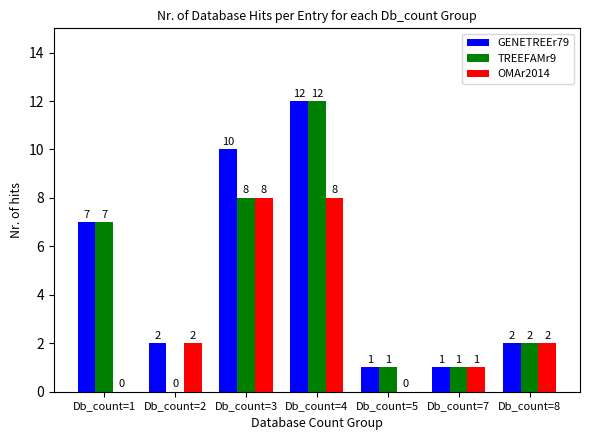

Reading left to right, extract all data points from this chart.

GENETREEr79: Db_count=1=7	Db_count=2=2	Db_count=3=10	Db_count=4=12	Db_count=5=1	Db_count=7=1	Db_count=8=2
TREEFAMr9: Db_count=1=7	Db_count=2=0	Db_count=3=8	Db_count=4=12	Db_count=5=1	Db_count=7=1	Db_count=8=2
OMAr2014: Db_count=1=0	Db_count=2=2	Db_count=3=8	Db_count=4=8	Db_count=5=0	Db_count=7=1	Db_count=8=2